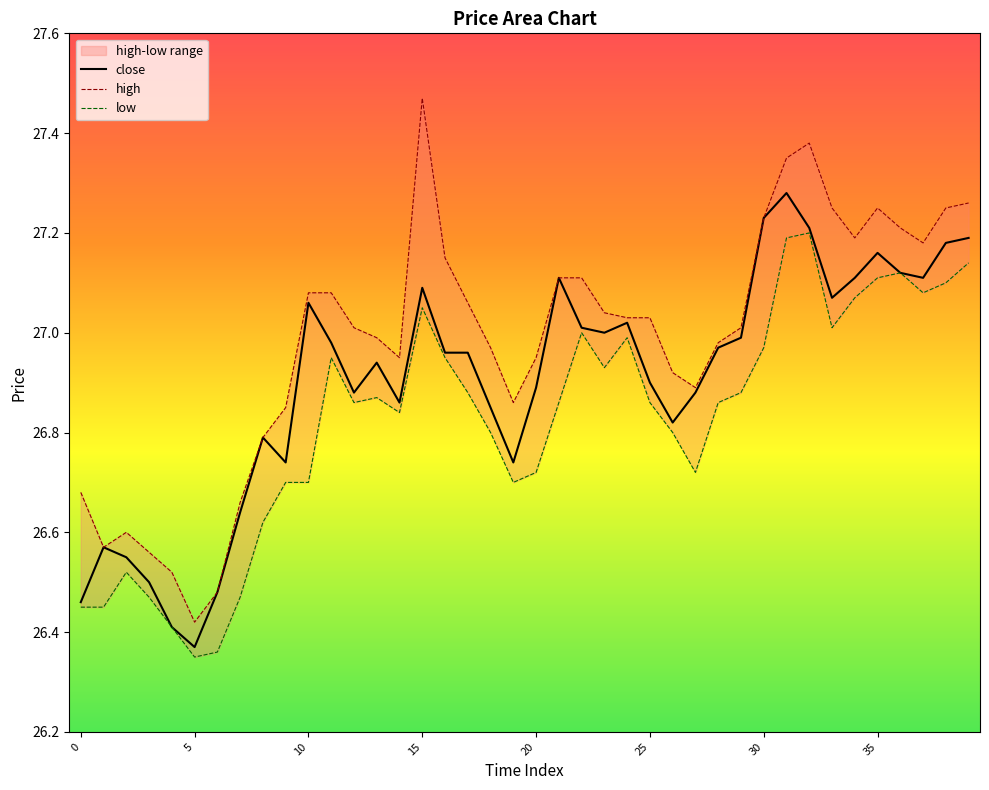

Reading left to right, extract all data points from this chart.

high: 0=26.7	1=26.6	2=26.6	3=26.6	4=26.5	5=26.4	6=26.5	7=26.7	8=26.8	9=26.9	10=27.1	11=27.1	12=27.0	13=27.0	14=26.9	15=27.5	16=27.1	17=27.1	18=27.0	19=26.9	20=26.9	21=27.1	22=27.1	23=27.0	24=27.0	25=27.0	26=26.9	27=26.9	28=27.0	29=27.0	30=27.2	31=27.4	32=27.4	33=27.2	34=27.2	35=27.2	36=27.2	37=27.2	38=27.2	39=27.3
low: 0=26.4	1=26.4	2=26.5	3=26.5	4=26.4	5=26.4	6=26.4	7=26.5	8=26.6	9=26.7	10=26.7	11=26.9	12=26.9	13=26.9	14=26.8	15=27.1	16=26.9	17=26.9	18=26.8	19=26.7	20=26.7	21=26.9	22=27.0	23=26.9	24=27.0	25=26.9	26=26.8	27=26.7	28=26.9	29=26.9	30=27.0	31=27.2	32=27.2	33=27.0	34=27.1	35=27.1	36=27.1	37=27.1	38=27.1	39=27.1
close: 0=26.5	1=26.6	2=26.6	3=26.5	4=26.4	5=26.4	6=26.5	7=26.6	8=26.8	9=26.7	10=27.1	11=27.0	12=26.9	13=26.9	14=26.9	15=27.1	16=27.0	17=27.0	18=26.9	19=26.7	20=26.9	21=27.1	22=27.0	23=27.0	24=27.0	25=26.9	26=26.8	27=26.9	28=27.0	29=27.0	30=27.2	31=27.3	32=27.2	33=27.1	34=27.1	35=27.2	36=27.1	37=27.1	38=27.2	39=27.2